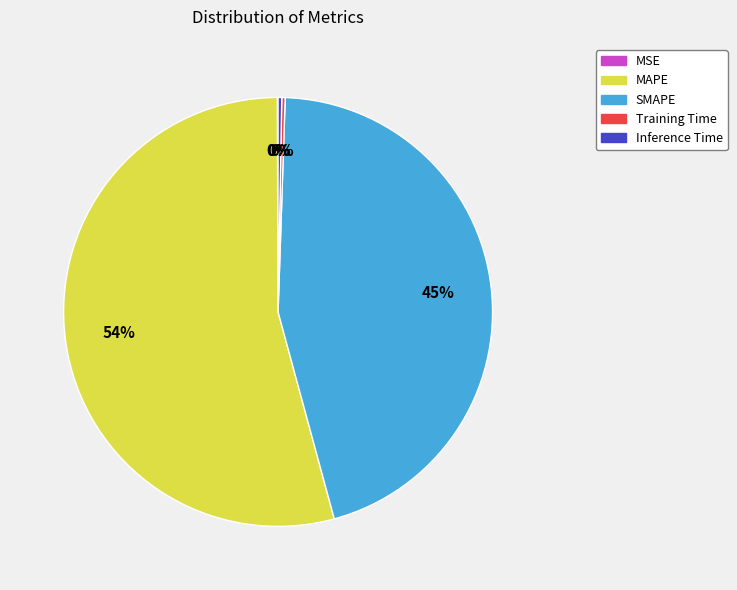

True or false: MAPE accounts for 61% of the total.

False